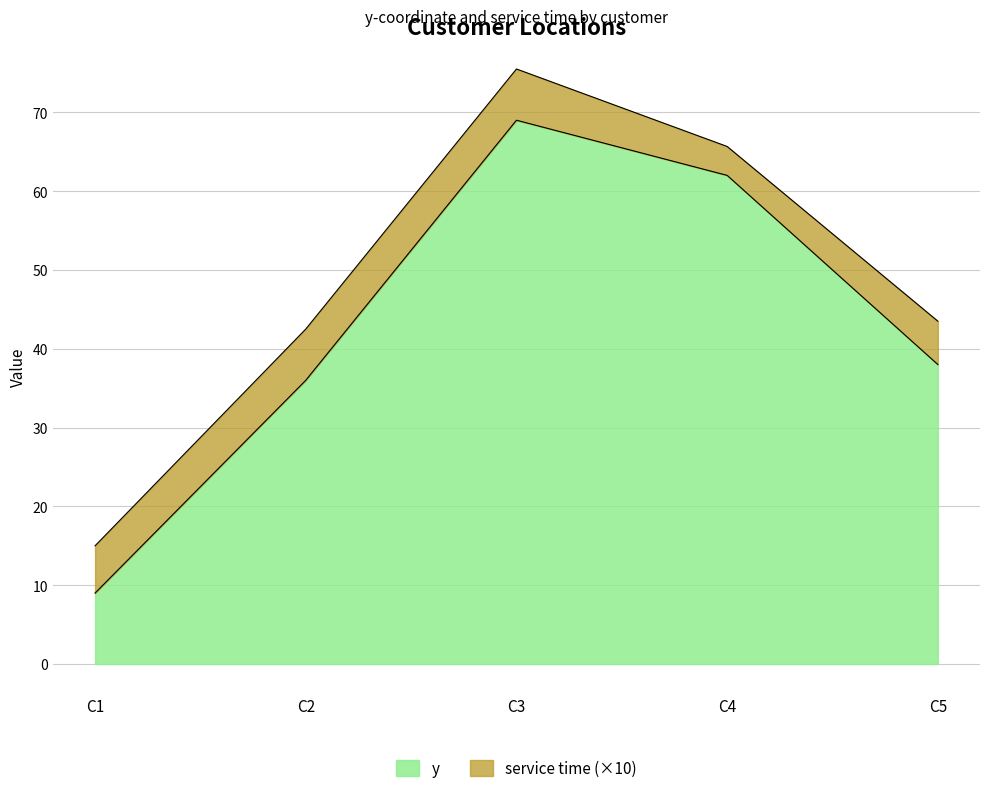

Where is the data nearest to the value 39?

C5